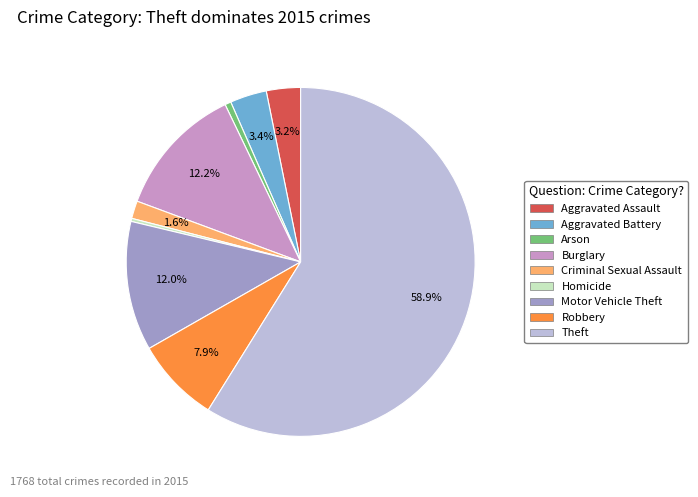

How much of the chart is everything except Burglary?

87.8%